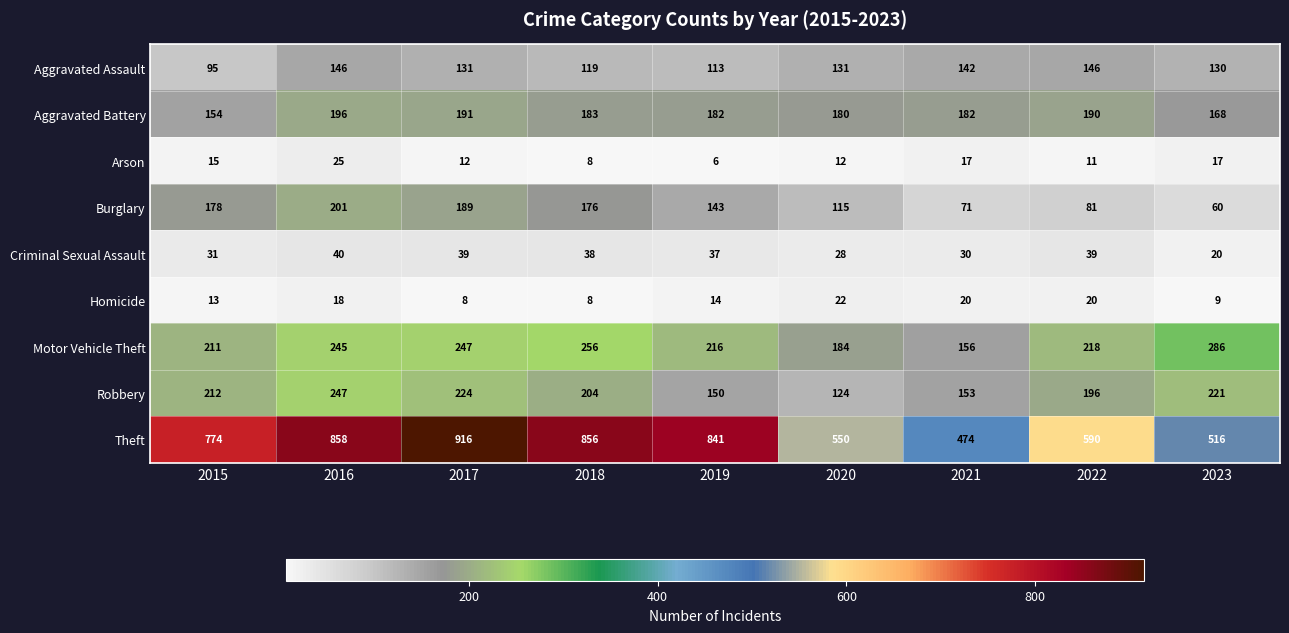

What is the difference between the second highest and minimum values in the Aggravated Assault series?

51